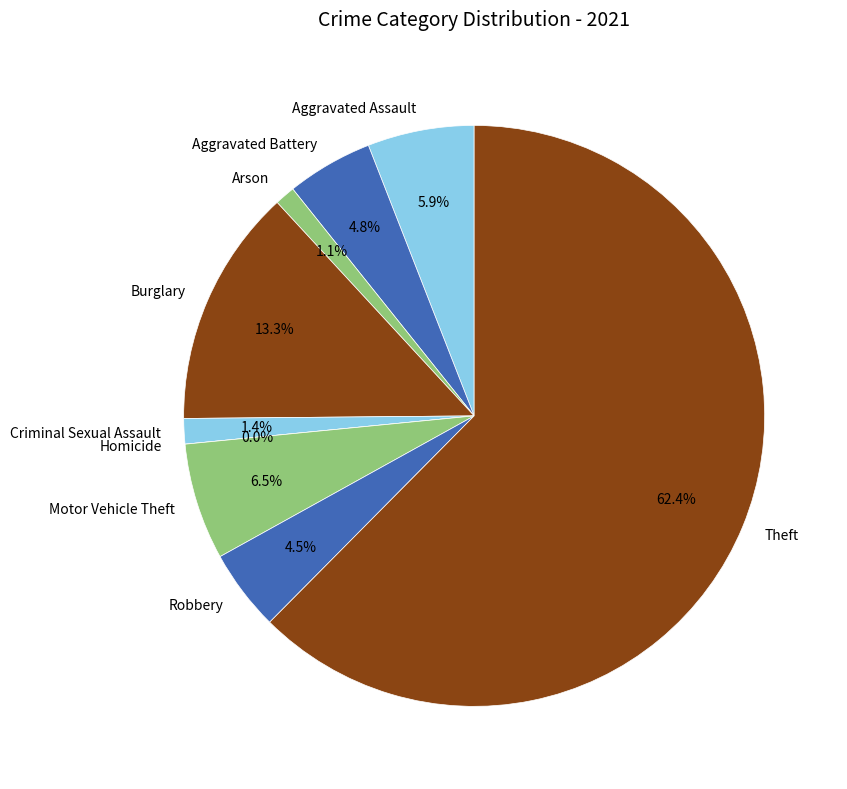

What portion of the pie excludes Robbery?

95.5%